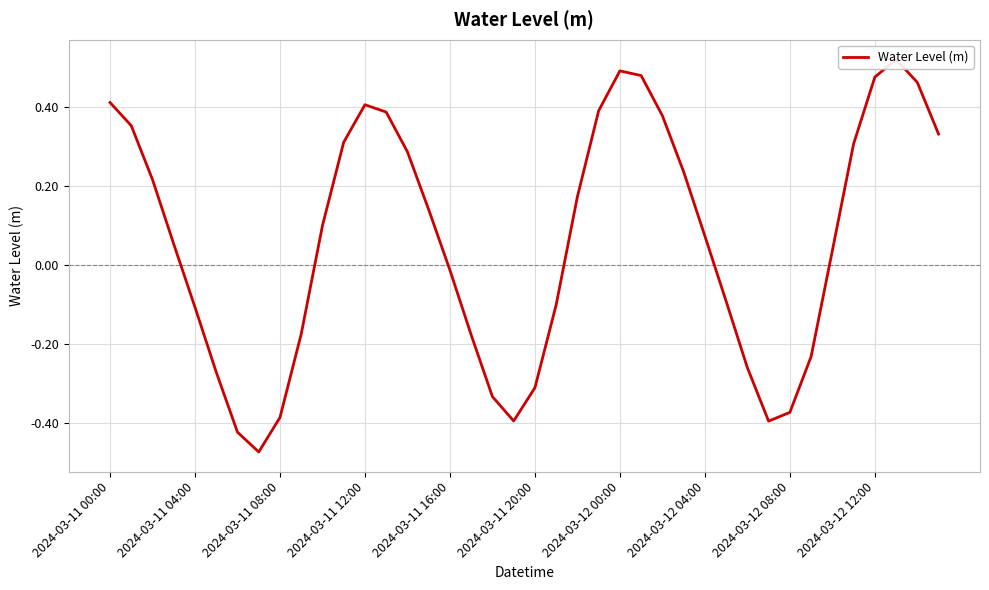

How many values are above zero?

23